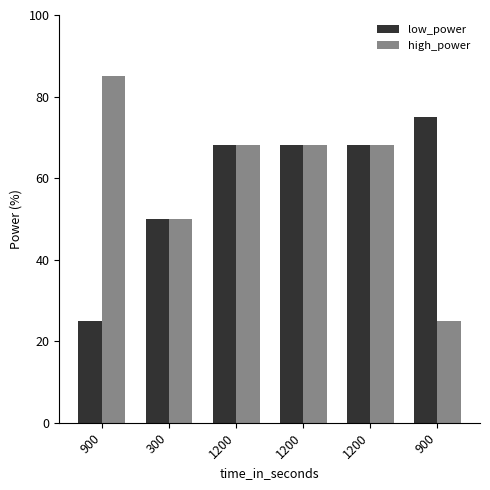

How many bars are there in each group?

2